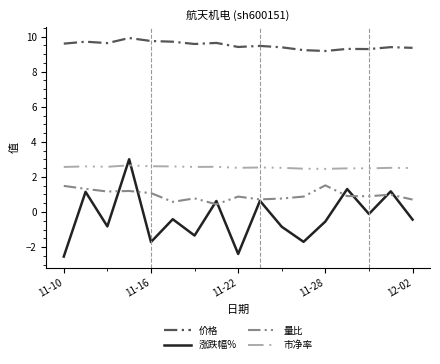

True or false: 涨跌幅% and 价格 intersect in this chart.

False